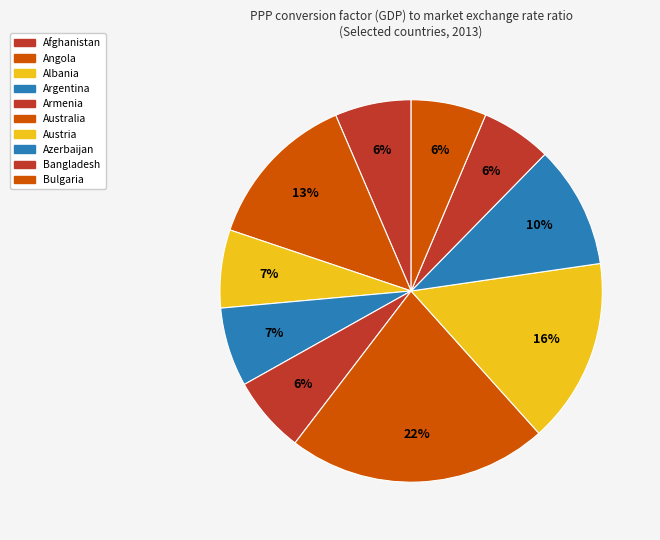

Which has a higher value, Angola or Argentina?

Angola